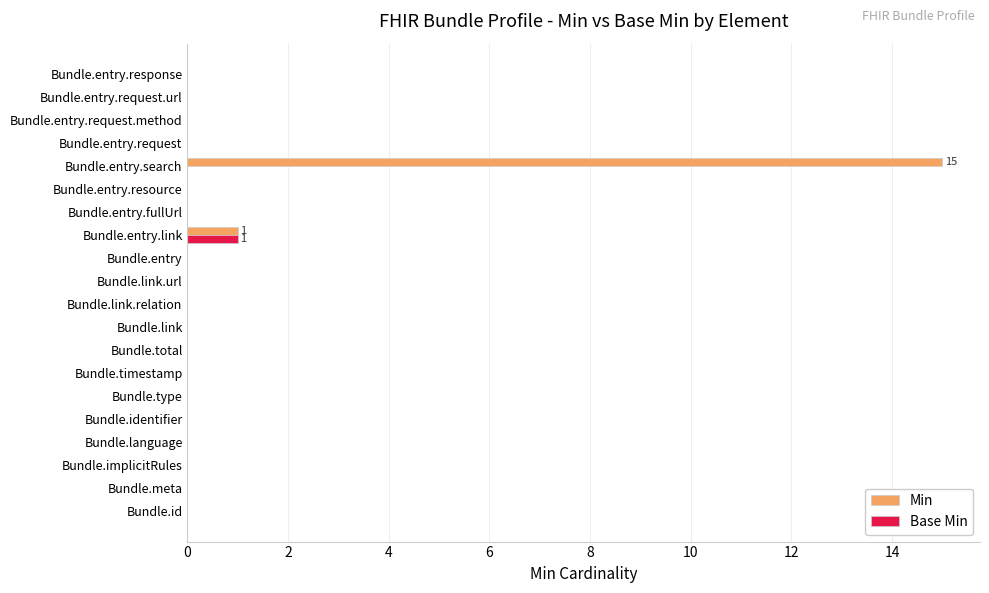

What is the highest value of the Min series?

15